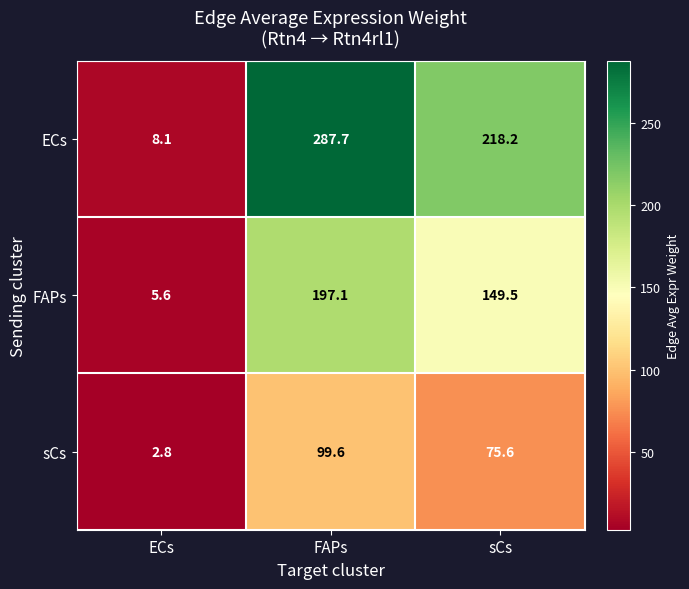

At which label is sCs closest to 51?

sCs